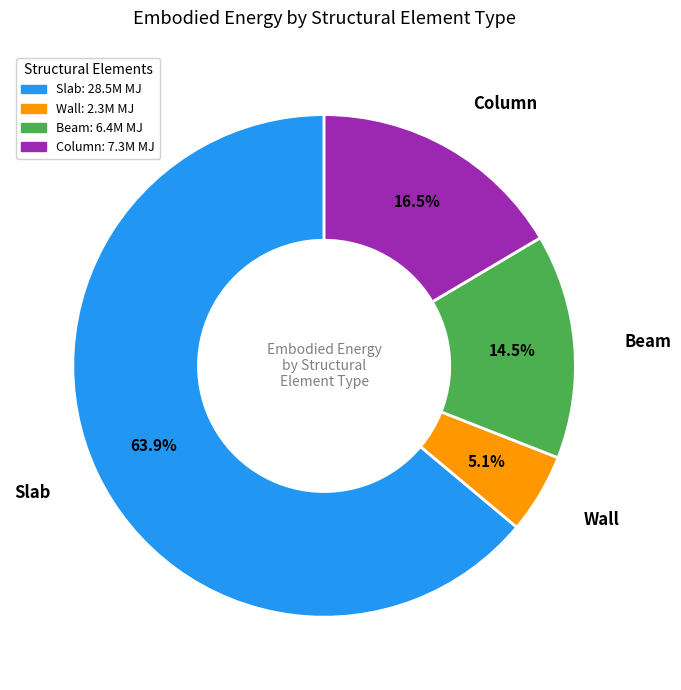

To the nearest percent, what percentage of the pie is Slab?

64%